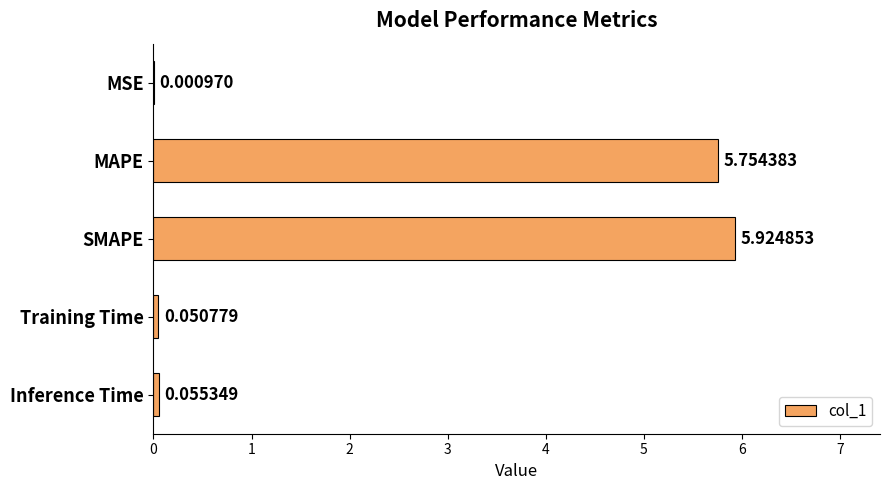

At which category does the chart reach its peak across all series?

SMAPE